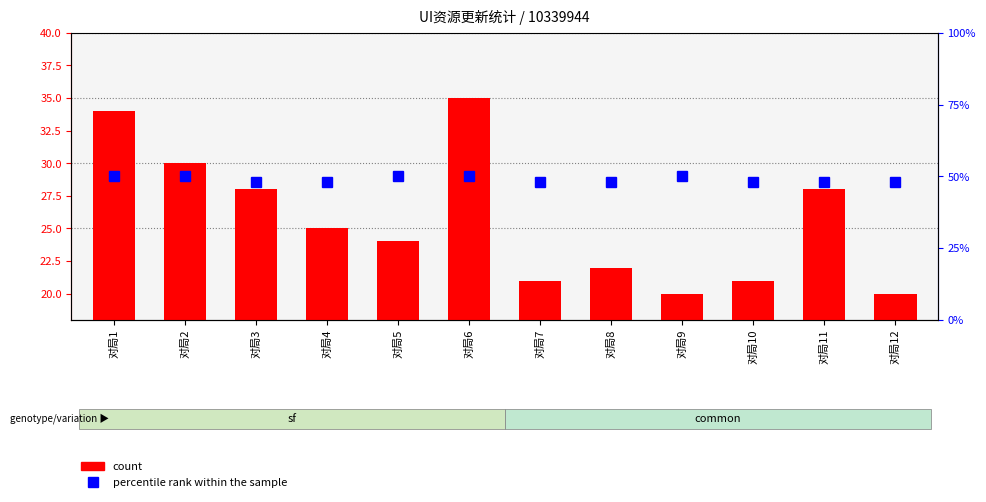

At which category is the sum across all series the highest?

对局6